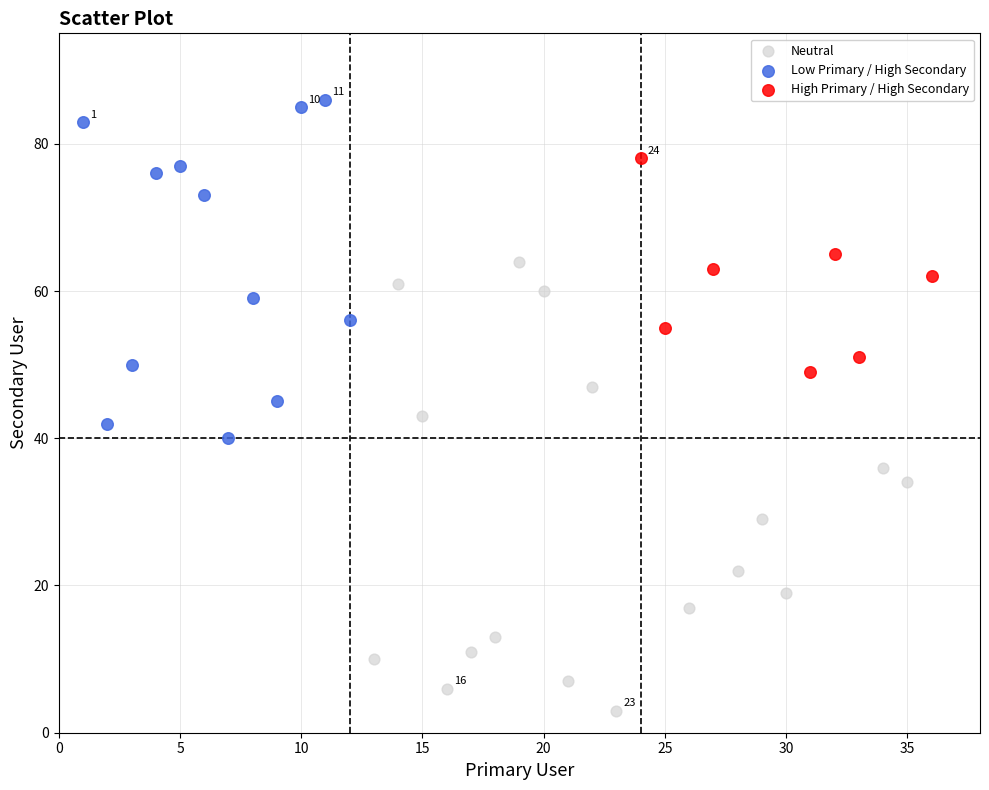

Which series contains the highest Y value?

Low Primary / High Secondary